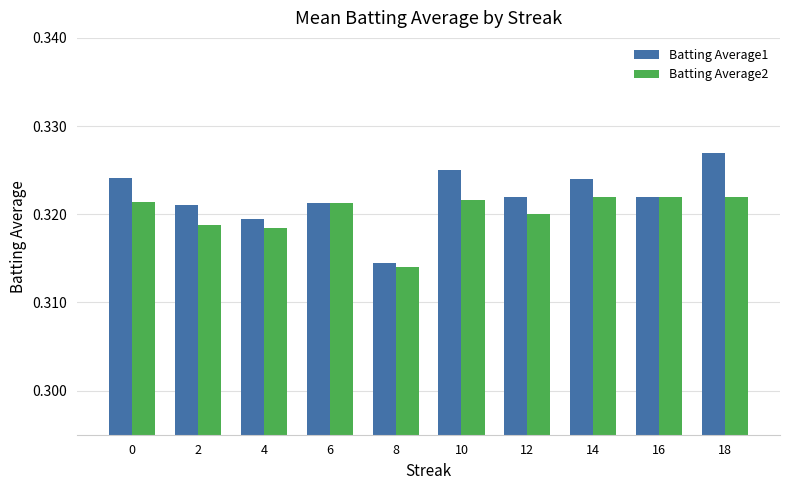

Which label corresponds to the largest value in the chart?

18